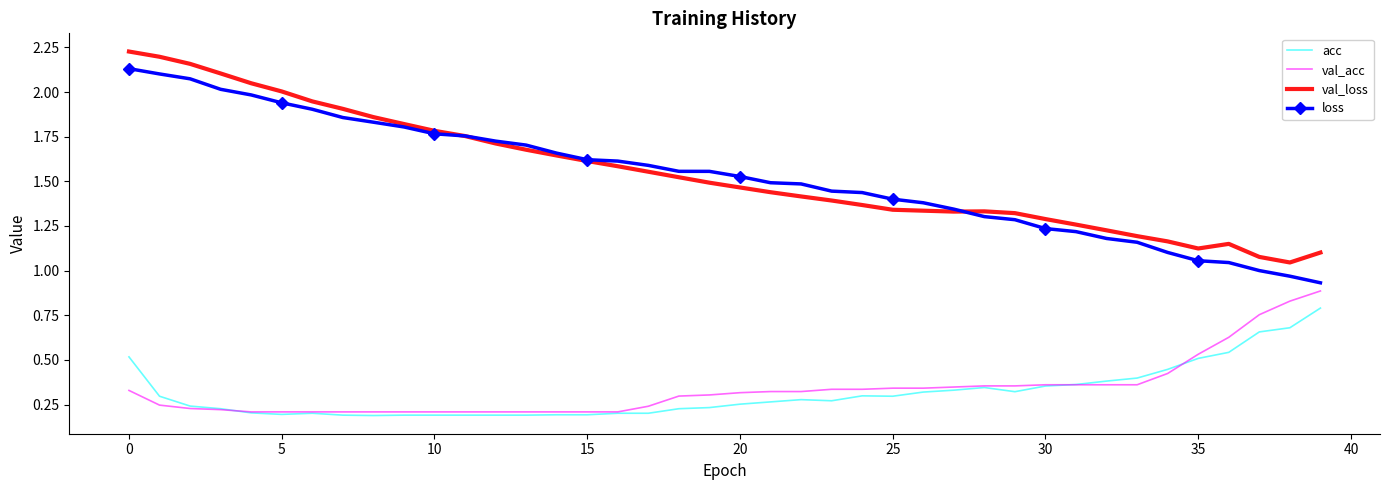

What is the sum of all val_acc values?

13.4